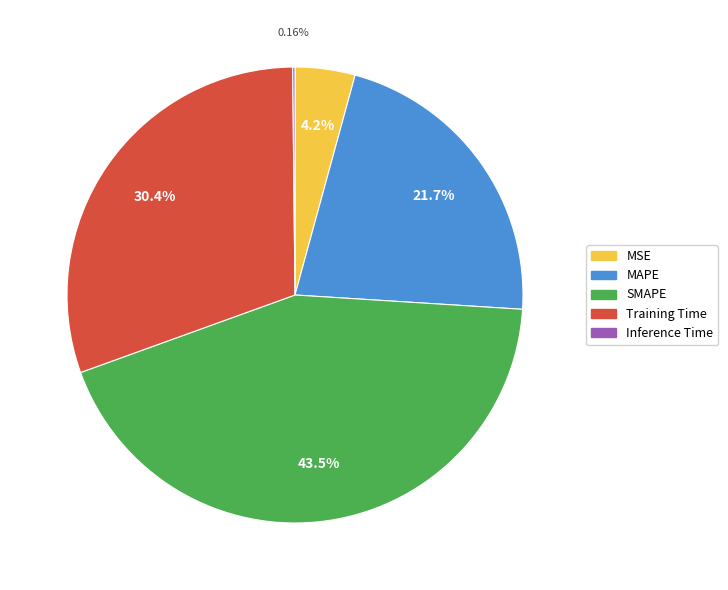

Does any single category account for the majority?

No